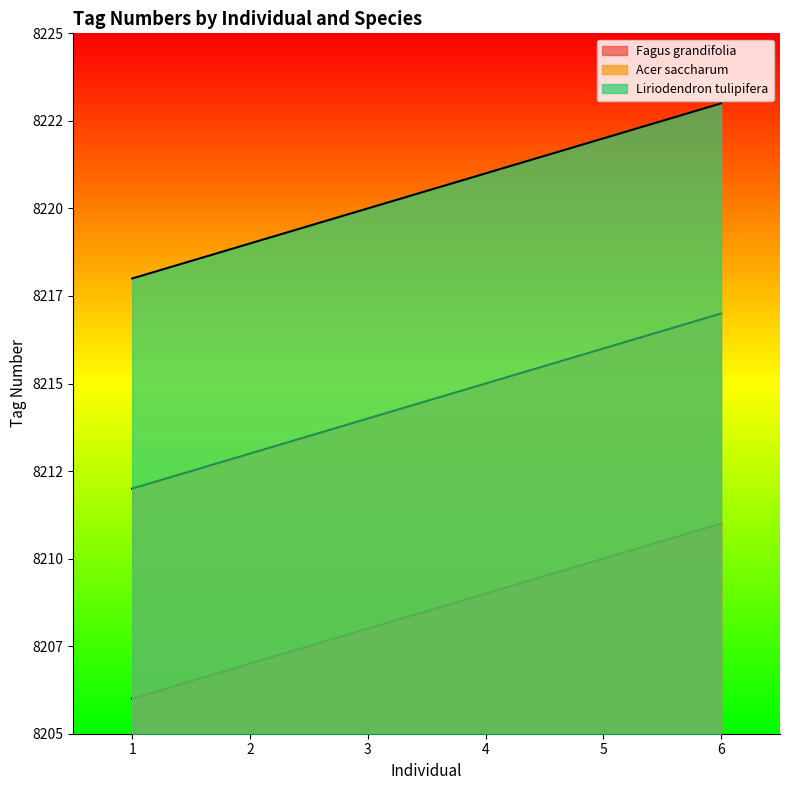

Which category has the highest value in the Acer saccharum series?

6